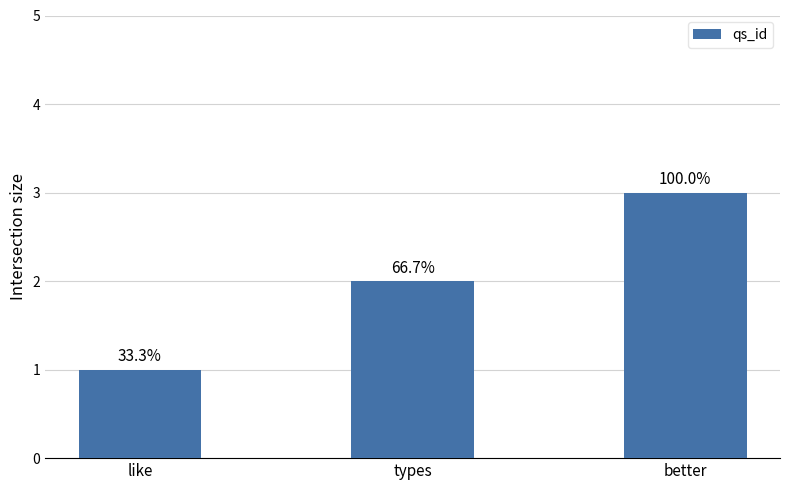

What is the smallest value displayed?

1